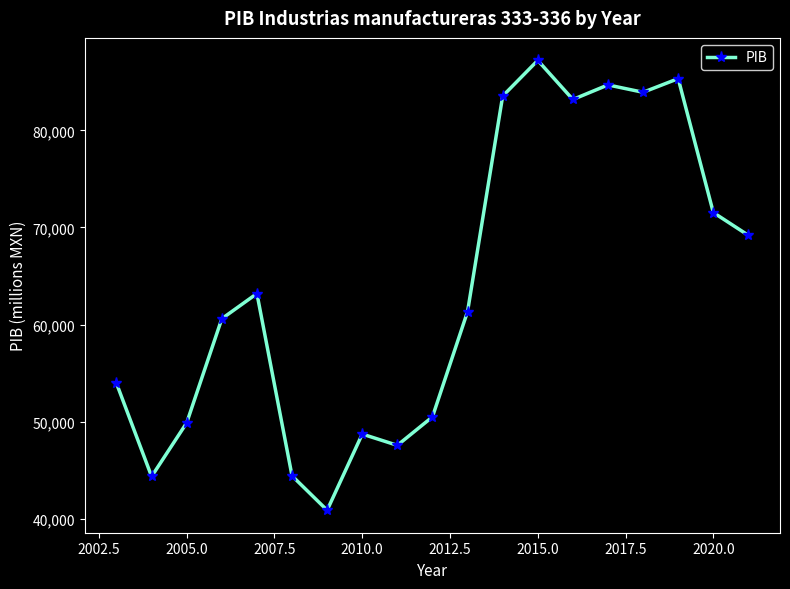

What is the smallest value displayed?

40885.3